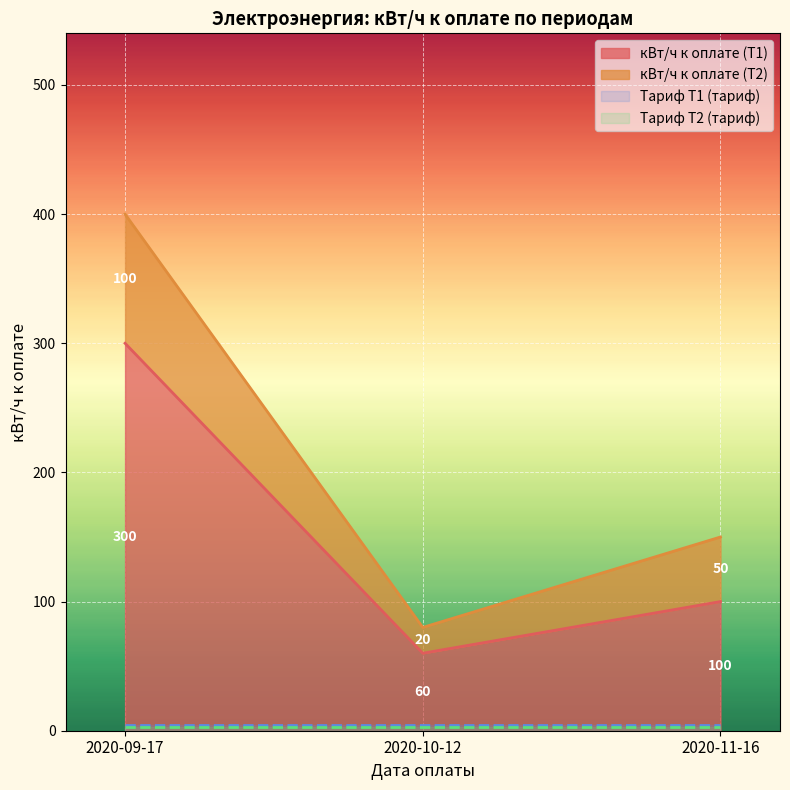

The кВт/ч к оплате (Т1) series shows 60 at 2020-10-12. True or false?

True